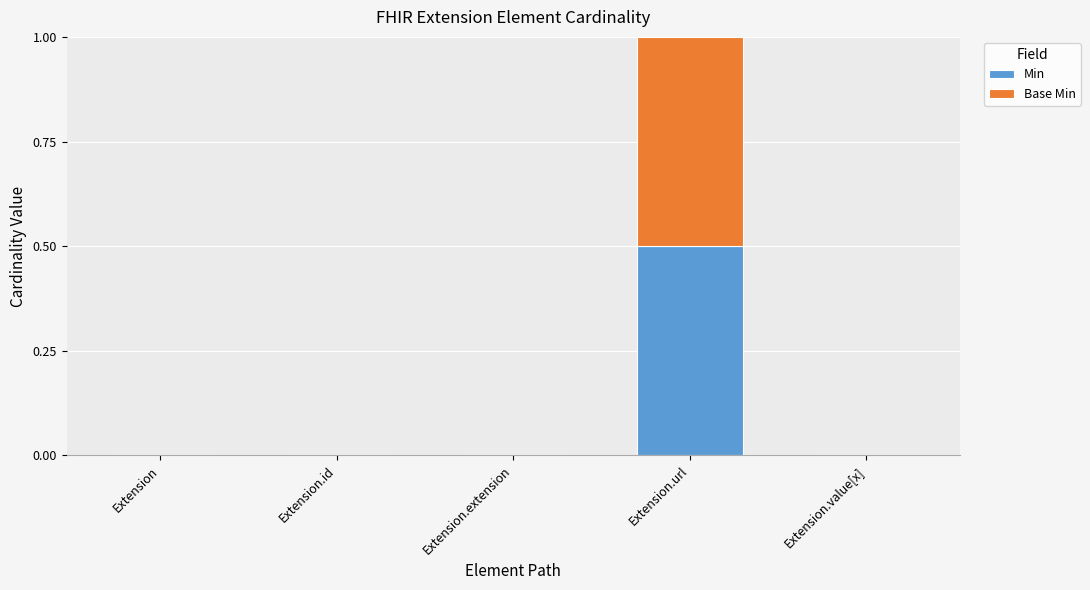

The value of Min at Extension.value[x] is 0.3. True or false?

False